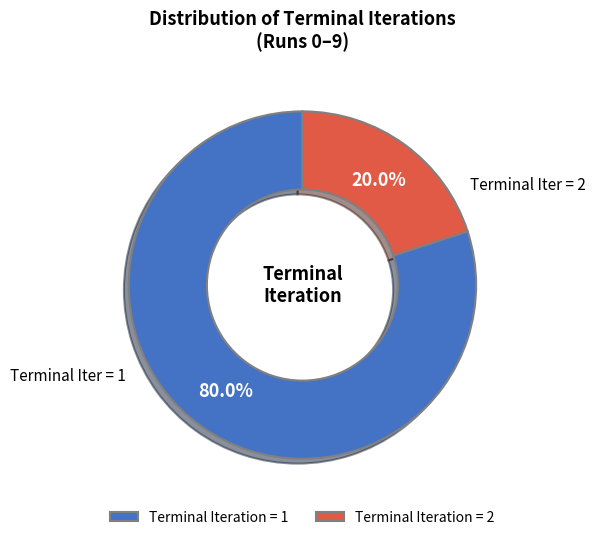

Approximately how many times larger is the value at Terminal Iter = 1 compared to Terminal Iter = 2?

4.0